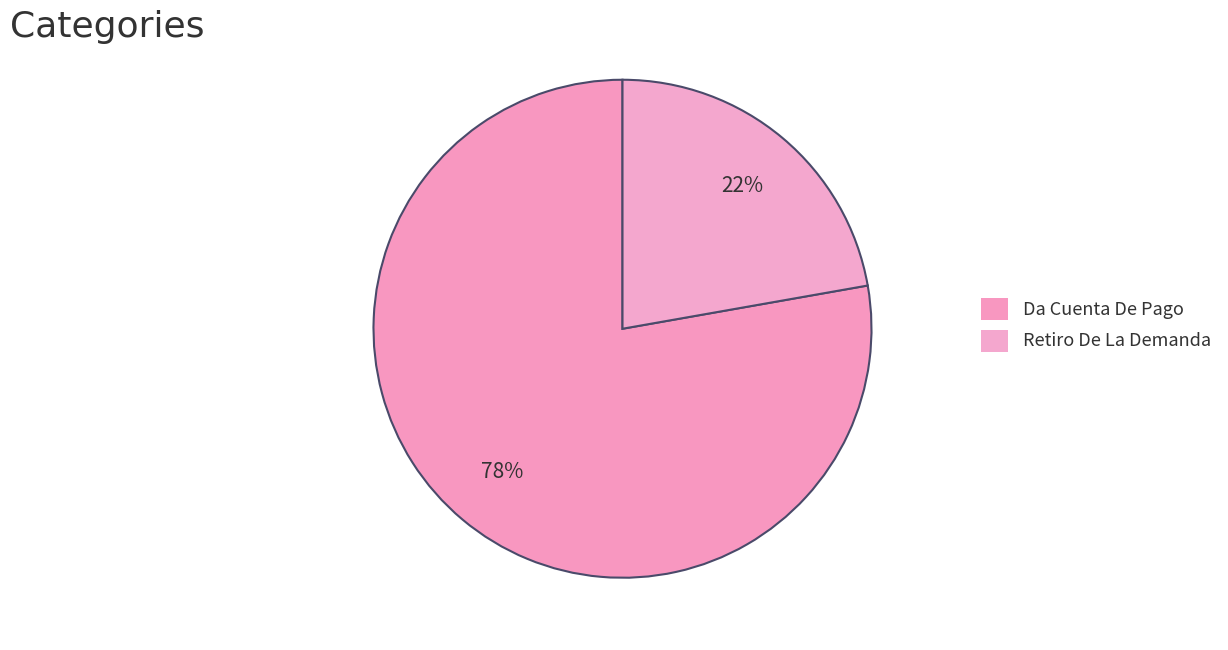

What percentage is the Da Cuenta De Pago slice, to the nearest percent?

78%